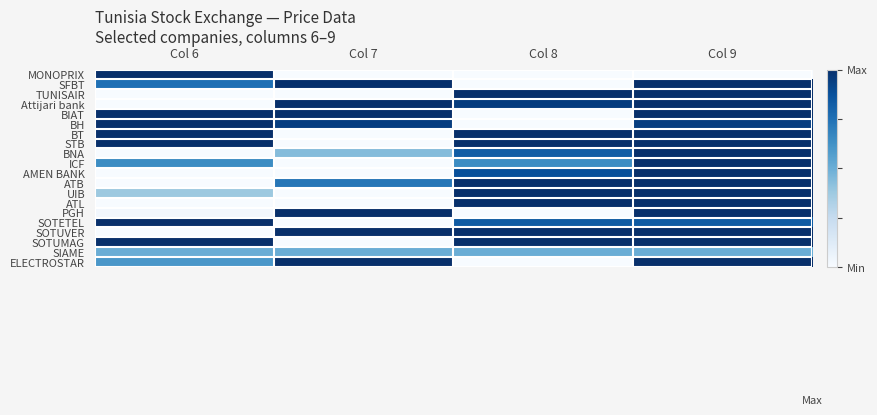

Reading left to right, list all the values displayed in this chart.

MONOPRIX: Col 6=1.0	Col 7=0.0	Col 8=0.0	Col 9=0.0
SFBT: Col 6=0.8	Col 7=1.0	Col 8=0.0	Col 9=1.0
TUNISAIR: Col 6=0.0	Col 7=0.0	Col 8=1.0	Col 9=1.0
Attijari bank: Col 6=0.0	Col 7=1.0	Col 8=0.9	Col 9=1.0
BIAT: Col 6=1.0	Col 7=1.0	Col 8=0.0	Col 9=1.0
BH: Col 6=1.0	Col 7=0.9	Col 8=0.0	Col 9=0.9
BT: Col 6=1.0	Col 7=0.0	Col 8=1.0	Col 9=1.0
STB: Col 6=1.0	Col 7=0.0	Col 8=1.0	Col 9=1.0
BNA: Col 6=0.0	Col 7=0.4	Col 8=0.8	Col 9=1.0
ICF: Col 6=0.6	Col 7=0.0	Col 8=0.6	Col 9=1.0
AMEN BANK: Col 6=0.0	Col 7=0.0	Col 8=0.9	Col 9=1.0
ATB: Col 6=0.0	Col 7=0.7	Col 8=1.0	Col 9=1.0
UIB: Col 6=0.4	Col 7=0.0	Col 8=1.0	Col 9=1.0
ATL: Col 6=0.0	Col 7=0.0	Col 8=1.0	Col 9=1.0
PGH: Col 6=0.0	Col 7=1.0	Col 8=0.0	Col 9=1.0
SOTETEL: Col 6=1.0	Col 7=0.0	Col 8=0.8	Col 9=0.8
SOTUVER: Col 6=0.0	Col 7=1.0	Col 8=1.0	Col 9=1.0
SOTUMAG: Col 6=1.0	Col 7=0.0	Col 8=1.0	Col 9=1.0
SIAME: Col 6=0.5	Col 7=0.5	Col 8=0.5	Col 9=0.5
ELECTROSTAR: Col 6=0.6	Col 7=1.0	Col 8=0.0	Col 9=1.0